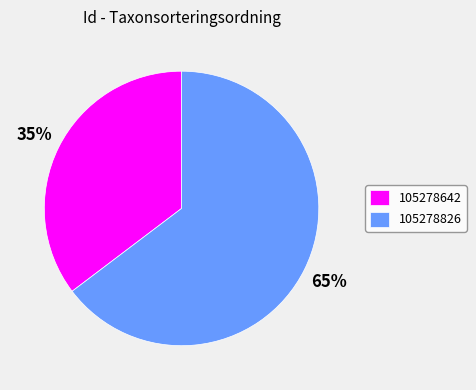

Which has a higher value, 105278826 or 105278642?

105278826